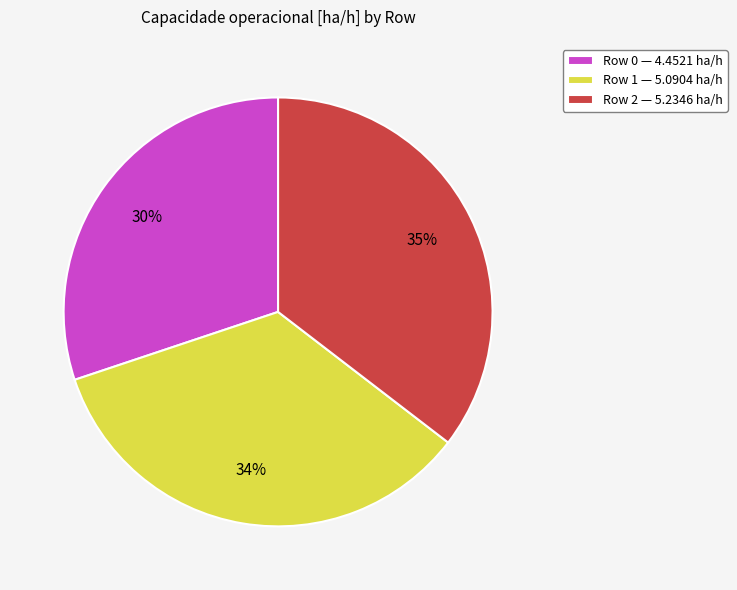

Which slice is the smallest?

Row 0